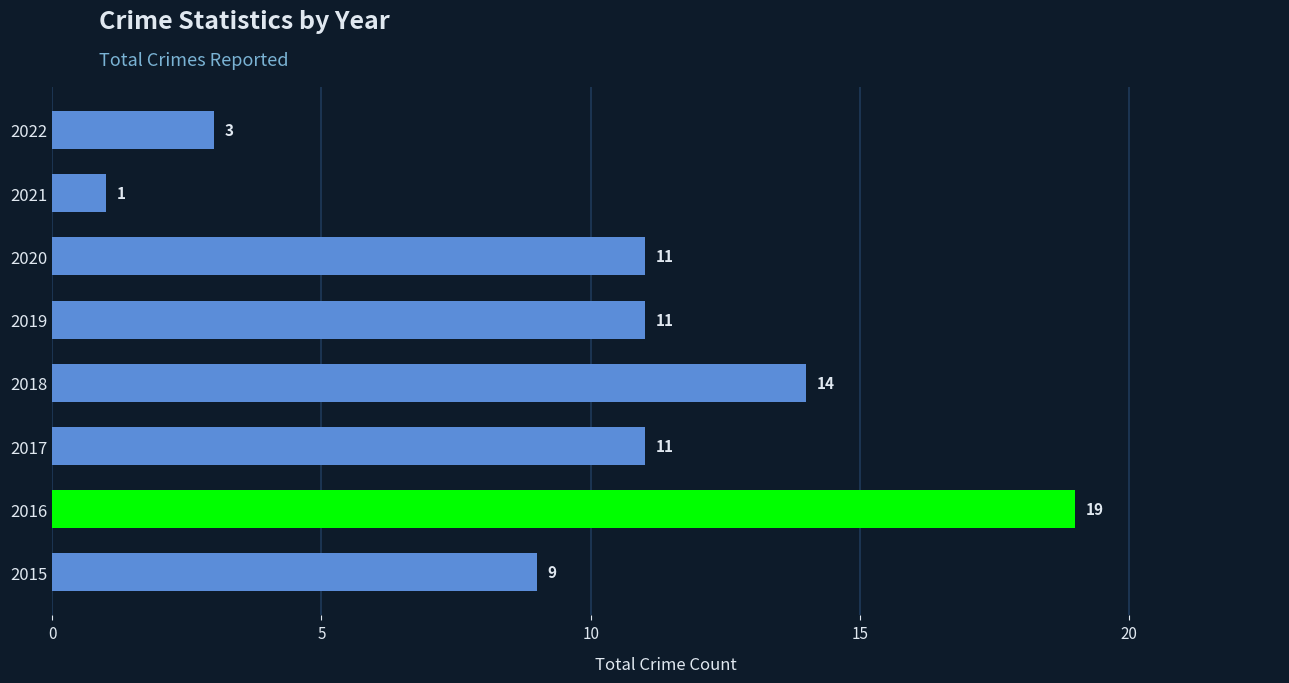

What is the maximum value shown in the chart?

19